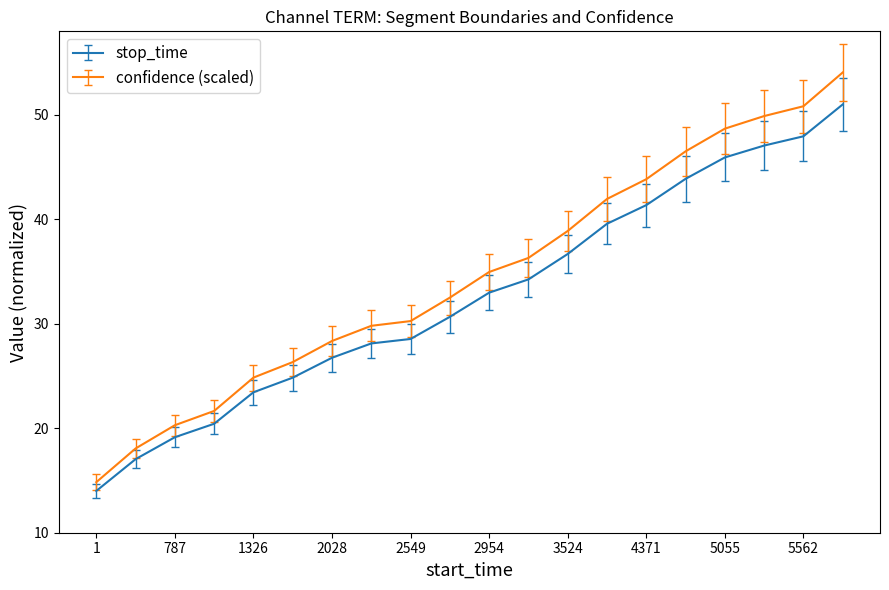

What is the difference between the maximum and minimum values in the stop_time series?

37.0